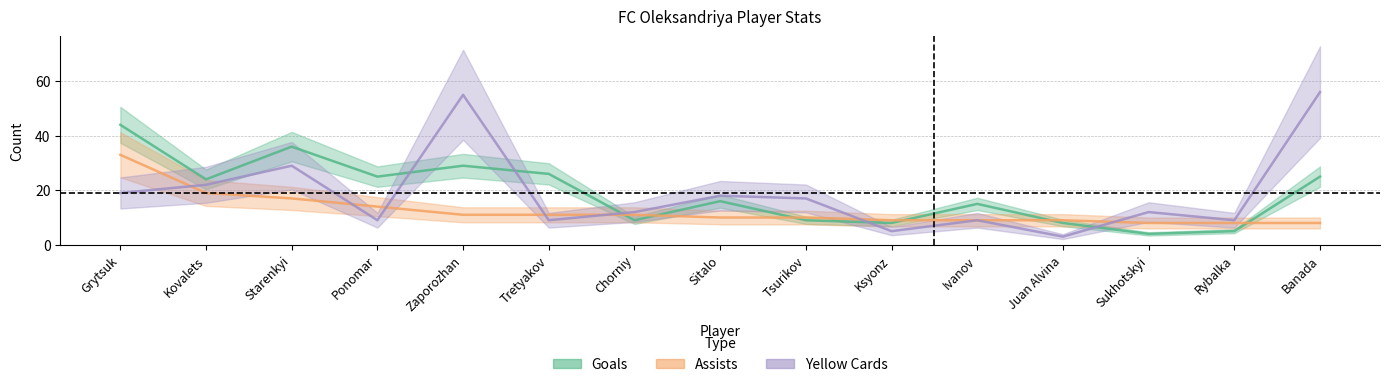

Is the value of yellow_cards at Sitalo greater than the value of goals at Tretyakov?

No